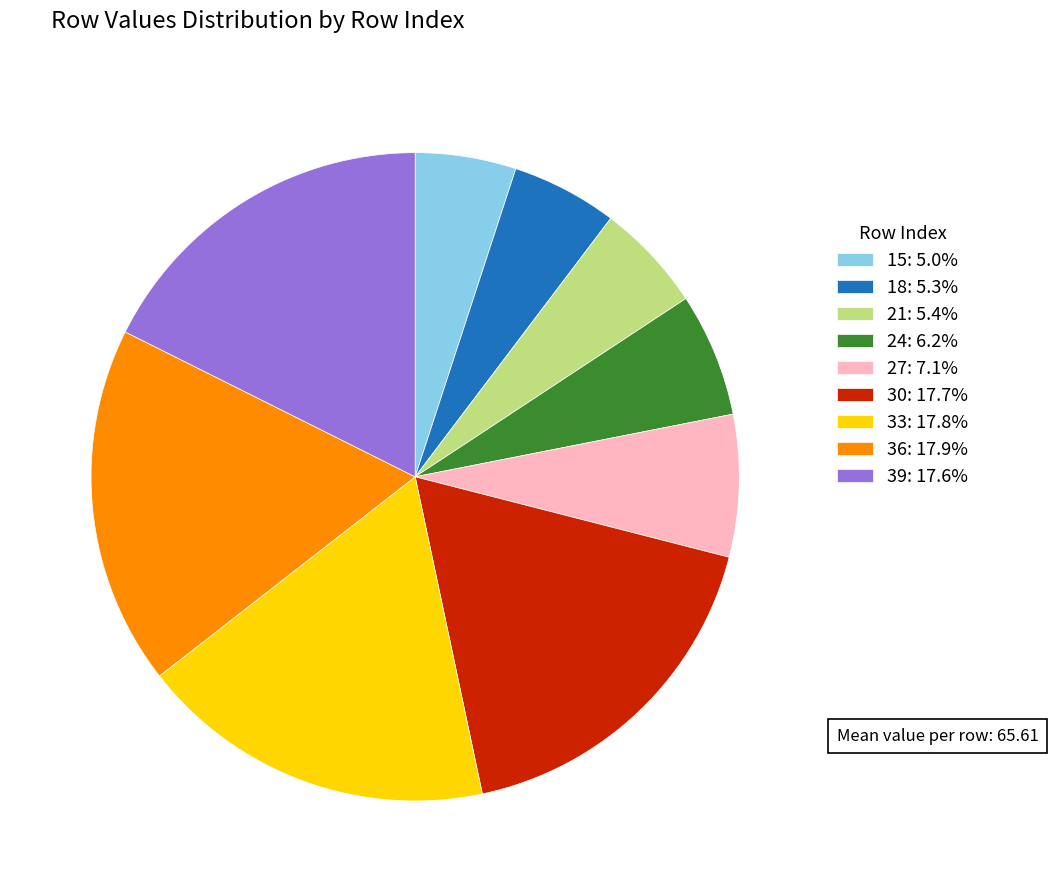

How many segments does this pie chart have?

9